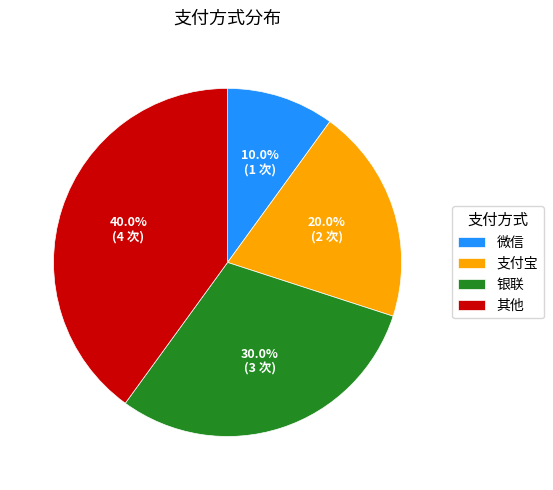

Count the number of slices in the pie.

4